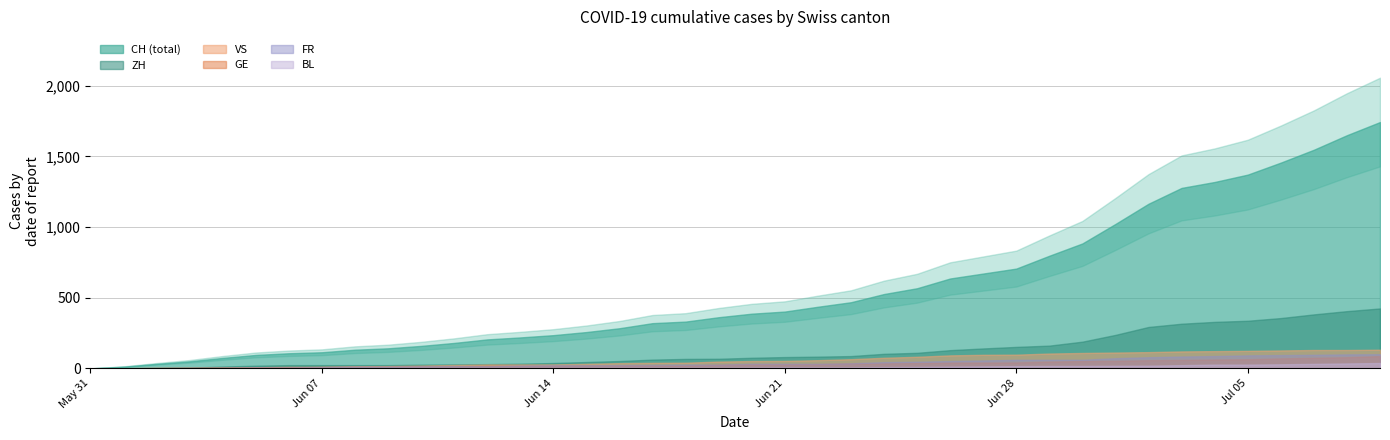

Which series has the widest spread of values?

CH